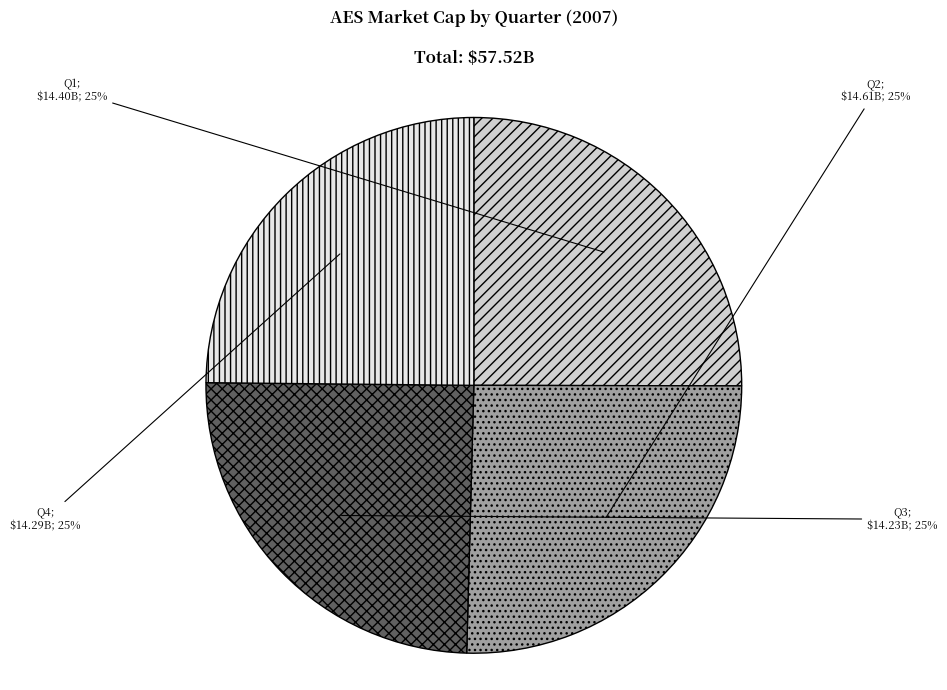

Is there a majority slice in this chart?

No